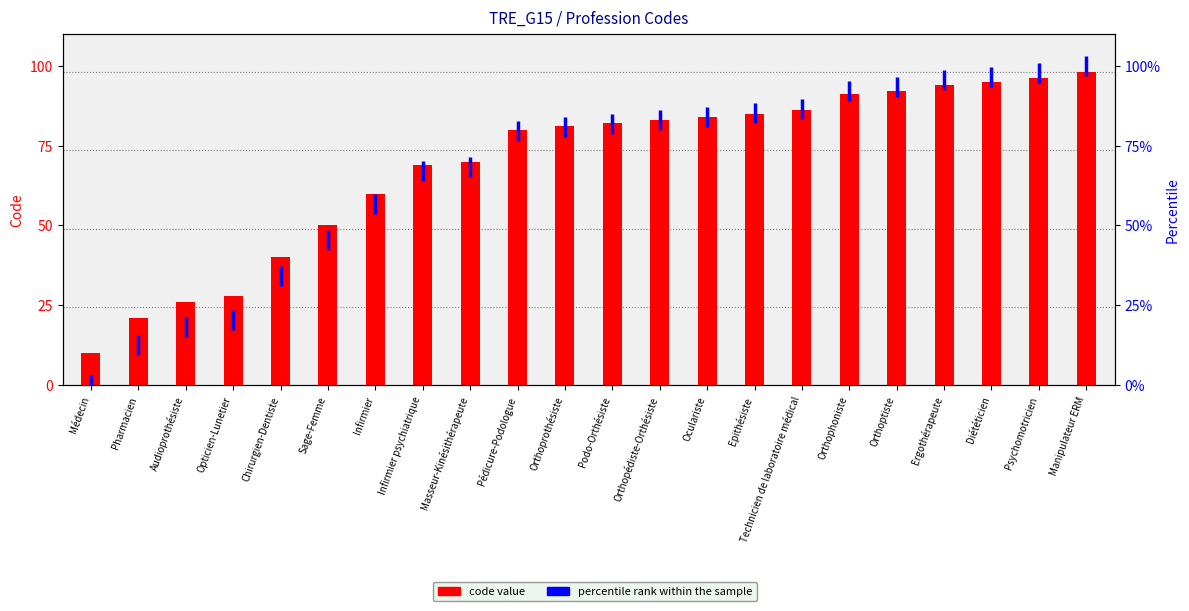

What is the difference between the percentile rank within the sample values at Podo-Orthésiste and Sage-Femme?

36.4